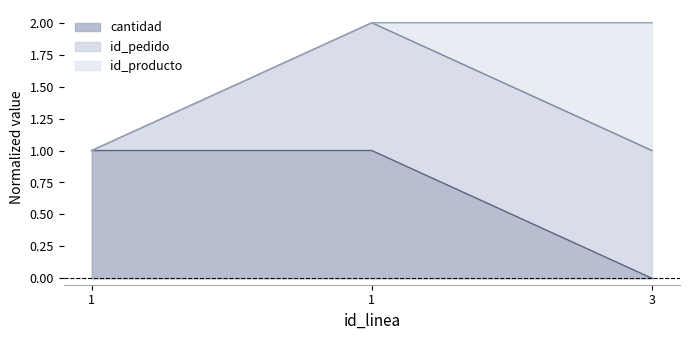

What are all the series names shown in the legend?

cantidad, id_pedido, id_producto